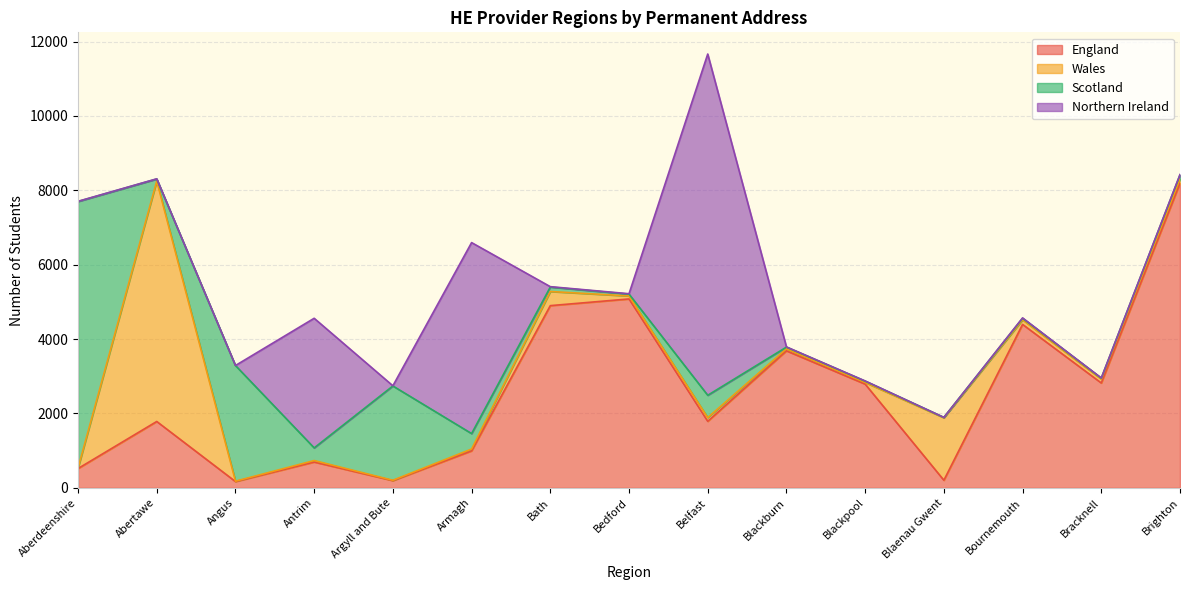

Reading left to right, list all the values displayed in this chart.

England: 520	1785	170	695	195	995	4900	5080	1790	3685	2790	205	4395	2820	8195
Wales: 15	6465	10	40	10	50	380	80	100	55	45	1680	125	105	110
Scotland: 7165	55	3110	340	2535	415	120	50	600	45	35	10	40	25	110
Northern Ireland: 5	5	0	3485	5	5135	10	10	9175	5	5	0	10	5	10